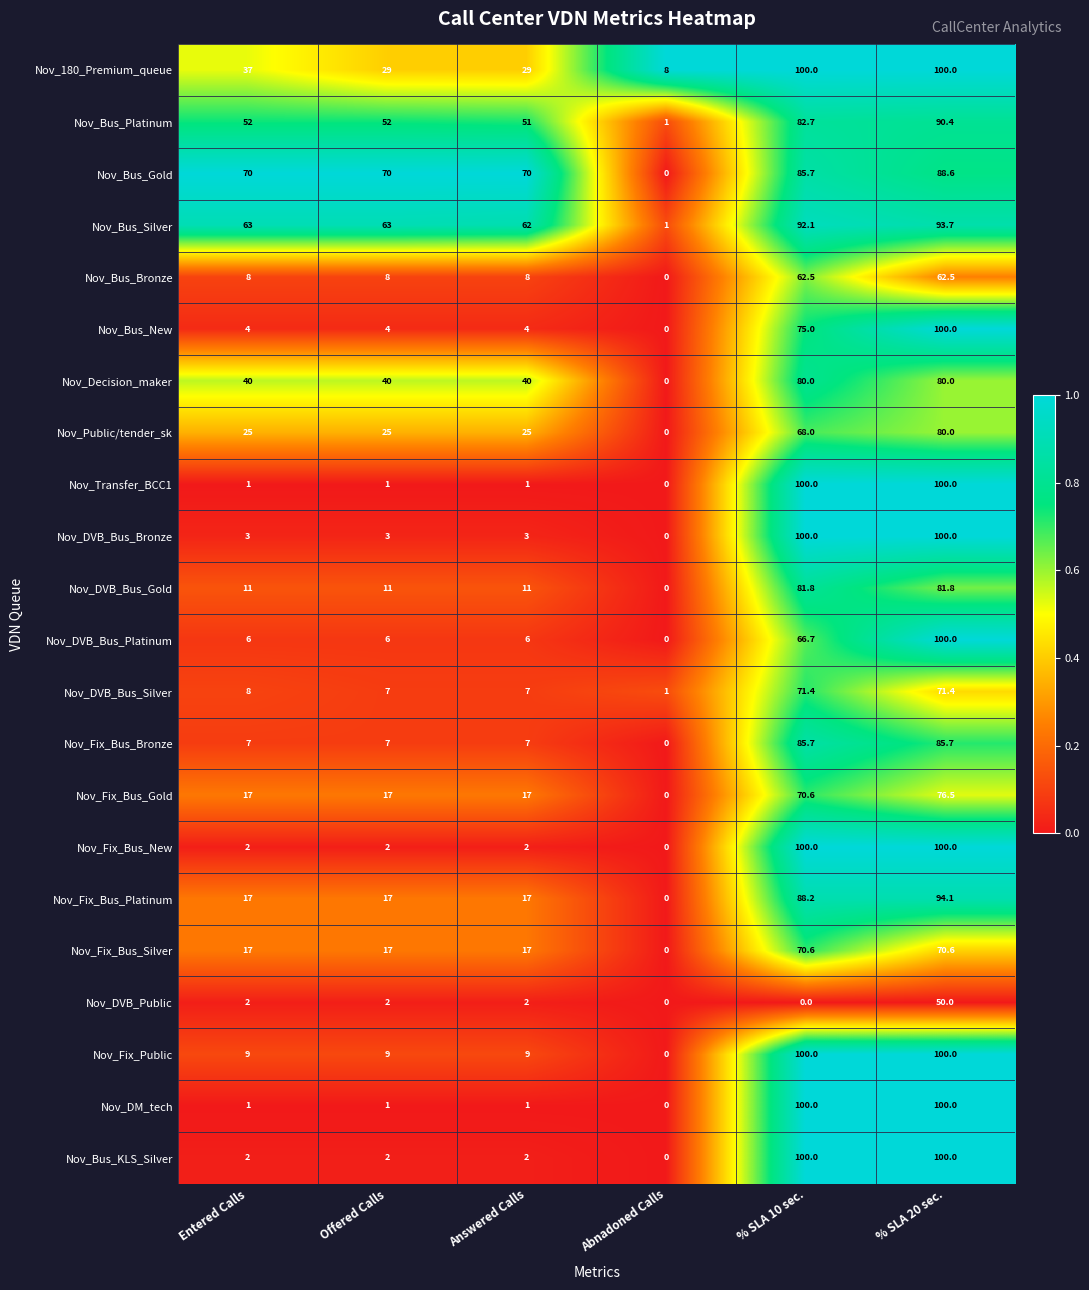

What is the difference between the Nov_DVB_Bus_Silver values at Answered Calls and Entered Calls?

1.0